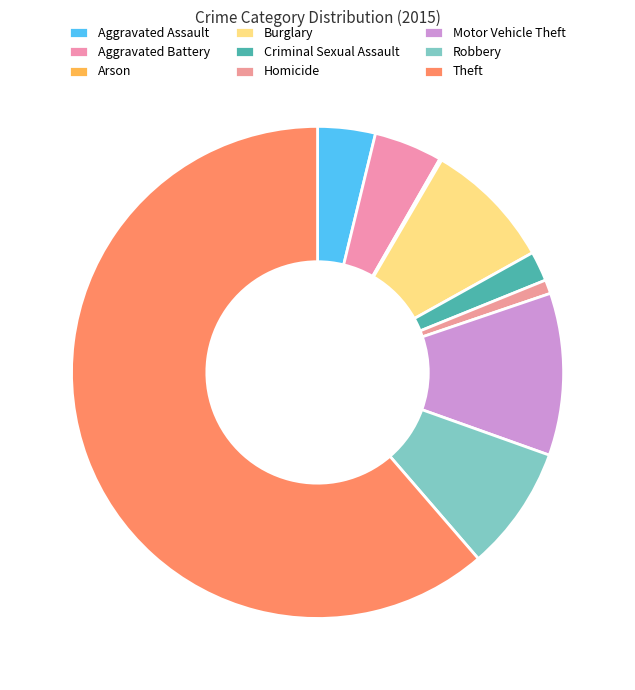

What is the change in value from Motor Vehicle Theft to Robbery?

-35